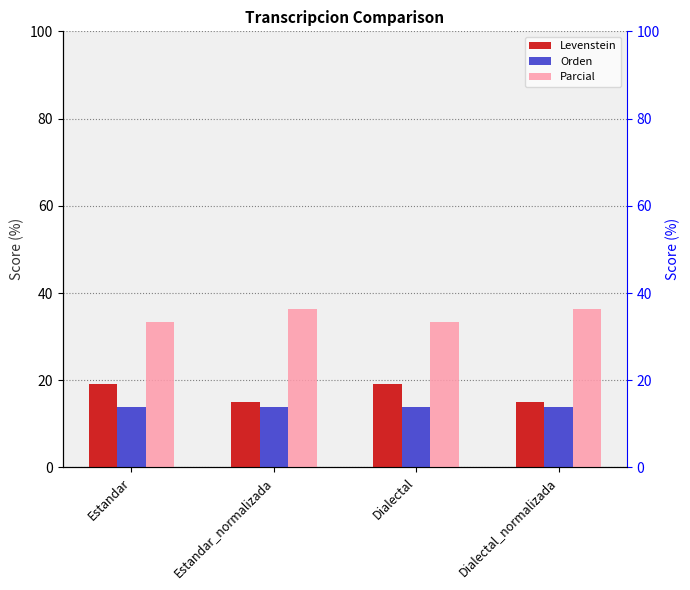

What position from the right is Estandar_normalizada?

3